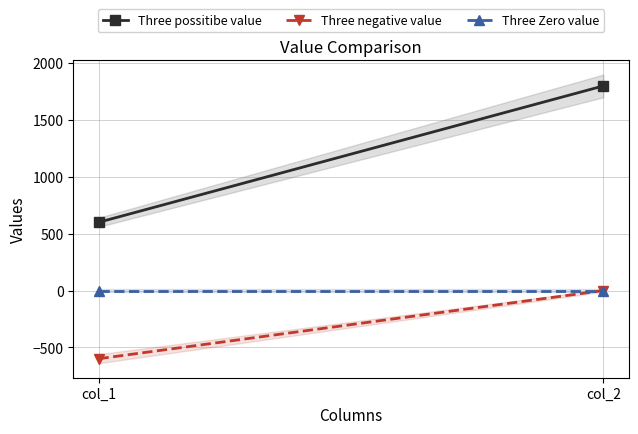

Count the Three possitibe value values in the range 600 to 1800.

2